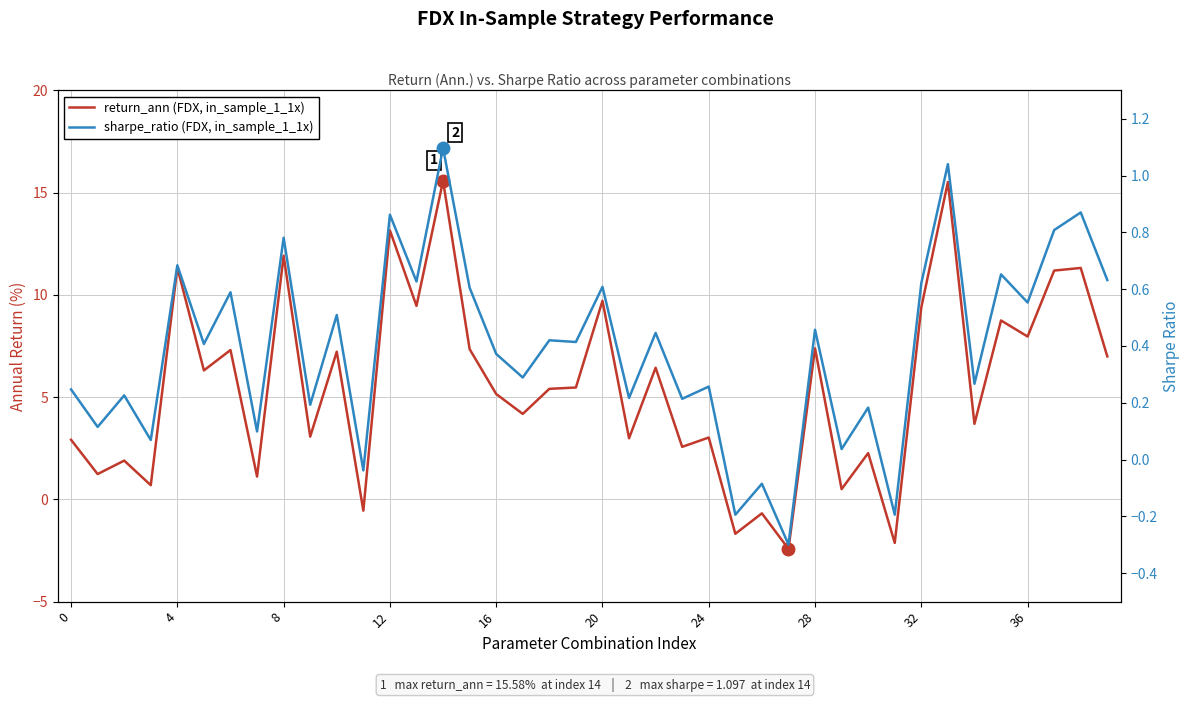

Reading left to right, what are all the values shown in this chart?

return_ann (FDX, in_sample_1_1x): 2.9	1.2	1.9	0.7	11.3	6.3	7.3	1.1	11.9	3.1	7.2	-0.6	13.2	9.5	15.6	7.3	5.2	4.2	5.4	5.5	9.7	3.0	6.4	2.6	3.0	-1.7	-0.7	-2.4	7.4	0.5	2.3	-2.1	9.4	15.5	3.7	8.7	8.0	11.2	11.3	7.0
sharpe_ratio (FDX, in_sample_1_1x): 0.2	0.1	0.2	0.1	0.7	0.4	0.6	0.1	0.8	0.2	0.5	-0.0	0.9	0.6	1.1	0.6	0.4	0.3	0.4	0.4	0.6	0.2	0.4	0.2	0.3	-0.2	-0.1	-0.3	0.5	0.0	0.2	-0.2	0.6	1.0	0.3	0.7	0.6	0.8	0.9	0.6